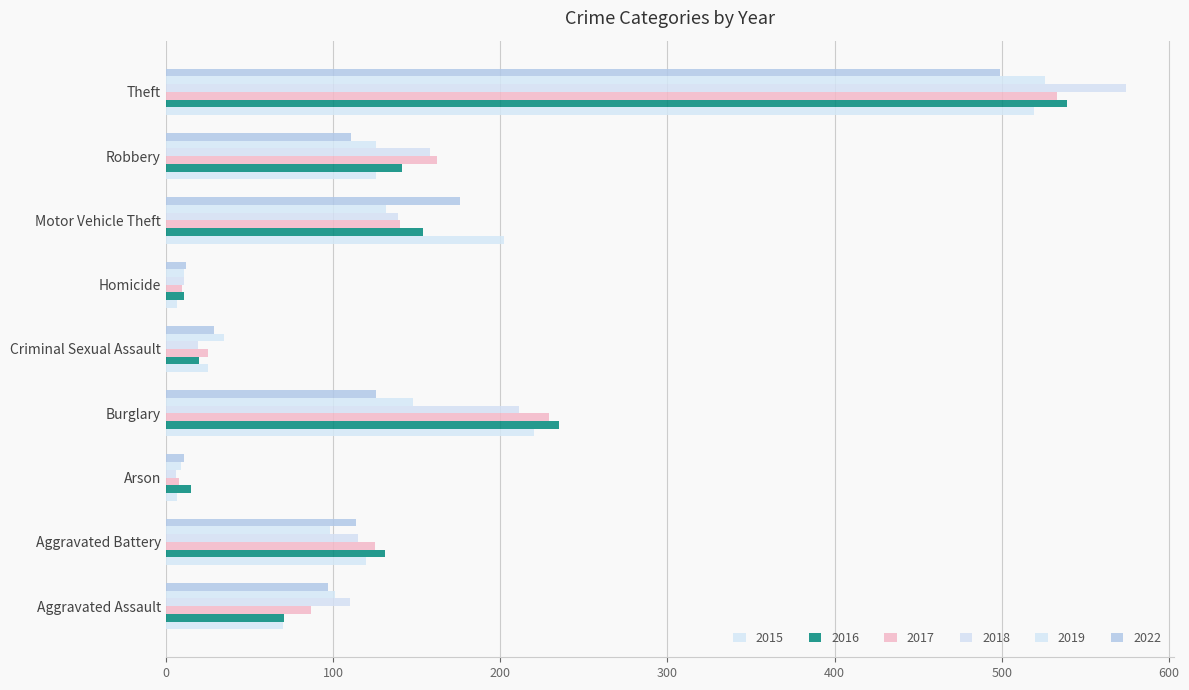

The 2015 series shows 392 at Burglary. True or false?

False